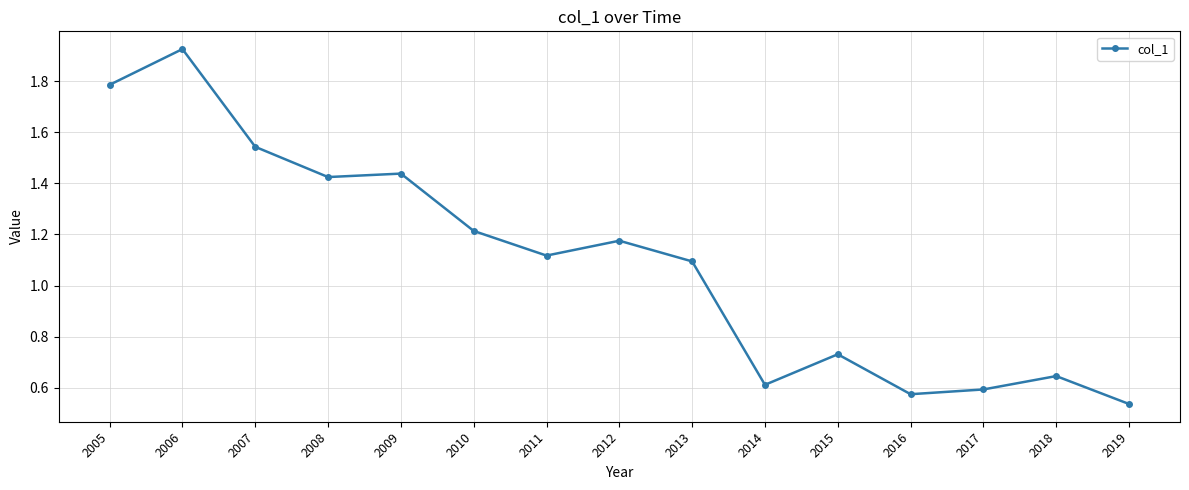

At which label does the data first exceed 1?

2005